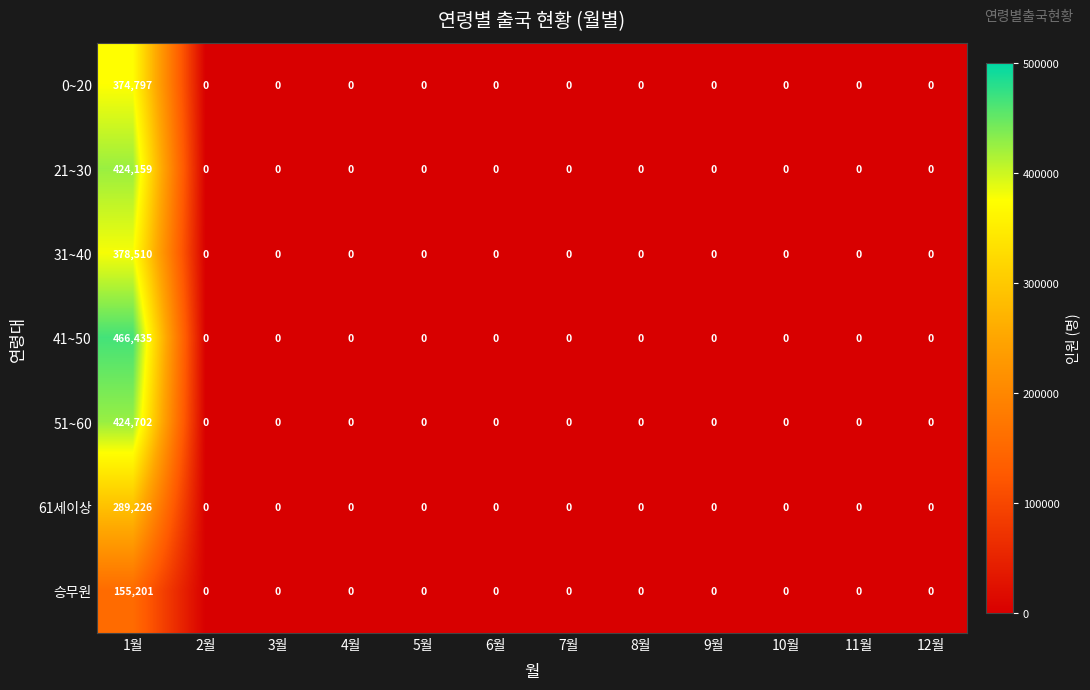

The 41~50 series shows 795053 at 1월. True or false?

False